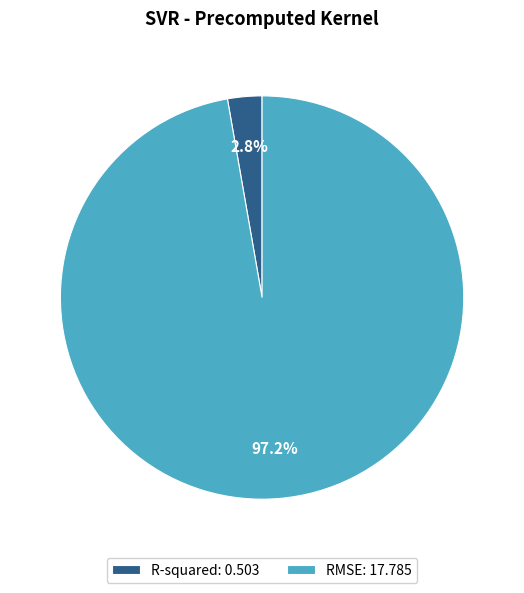

What percentage is the RMSE slice, to the nearest percent?

97%